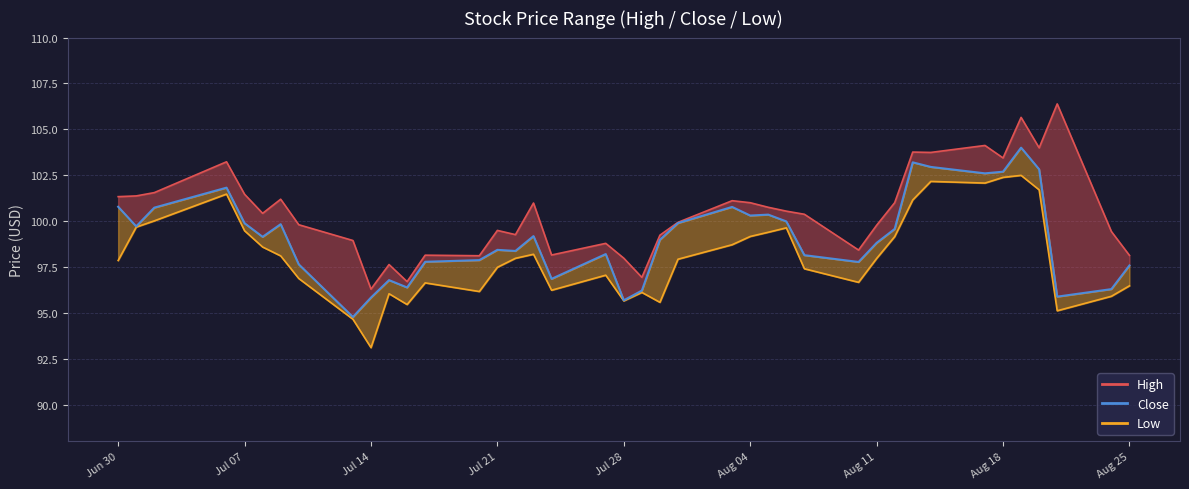

The value at Aug 04 is 99.1. True or false?

True